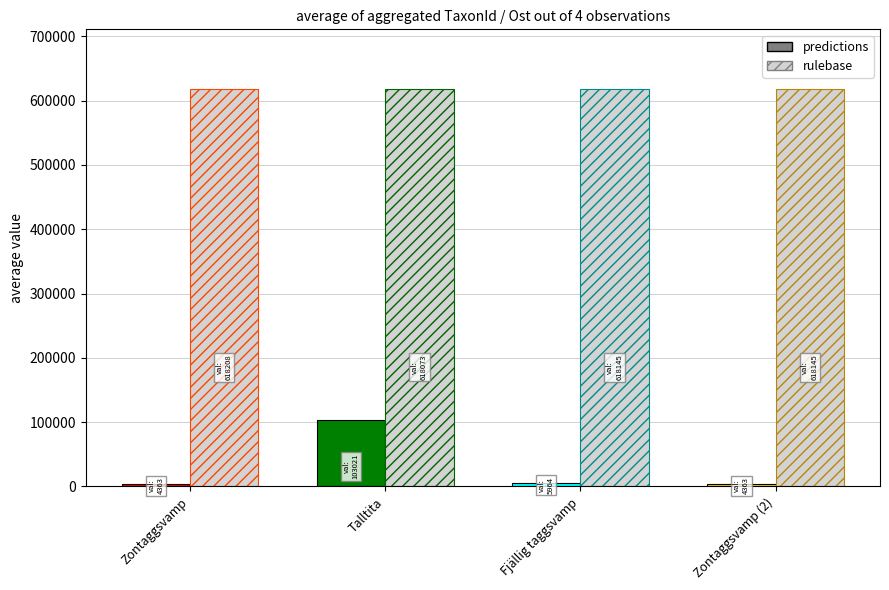

The value of predictions at Zontaggsvamp is 6735. True or false?

False